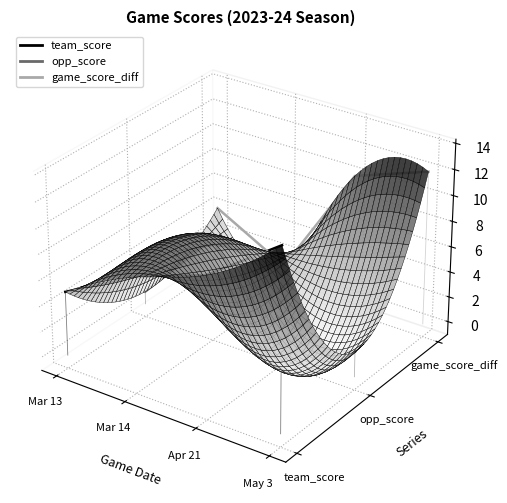

Where does the opp_score series first go above 0?

Mar 14